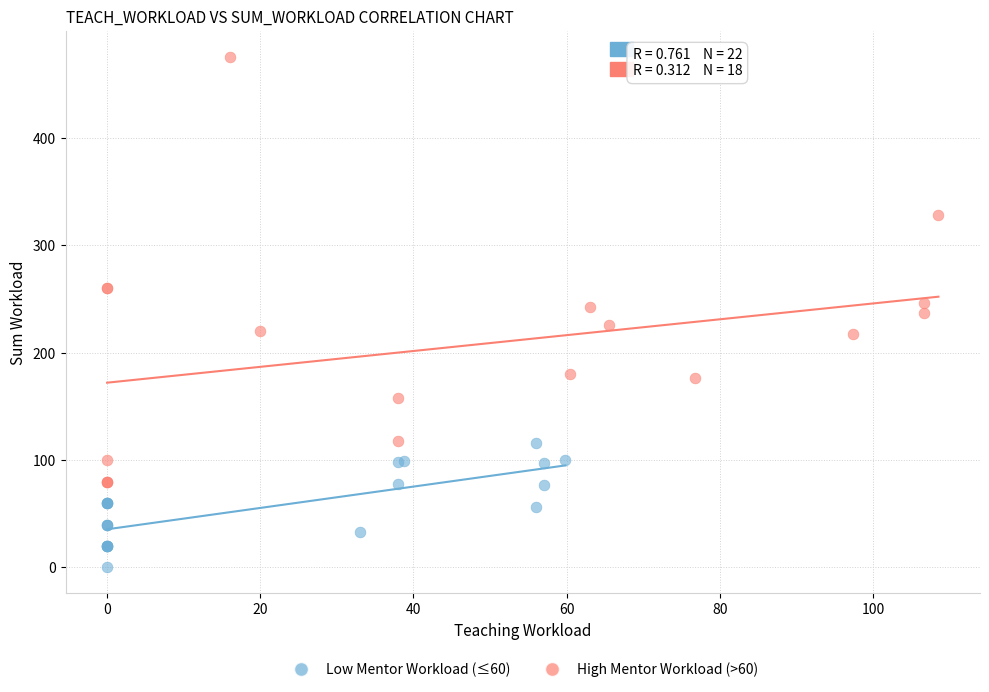

Which series reaches the minimum Y coordinate?

Low Mentor Workload (≤60)